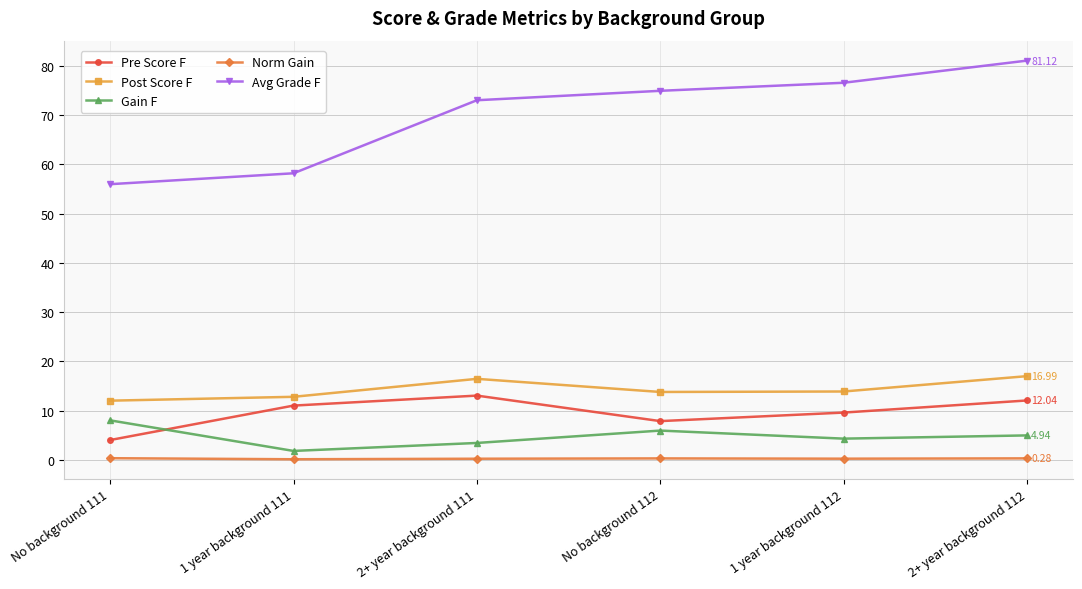

What is the label of the 5th point from the right?

1 year background 111